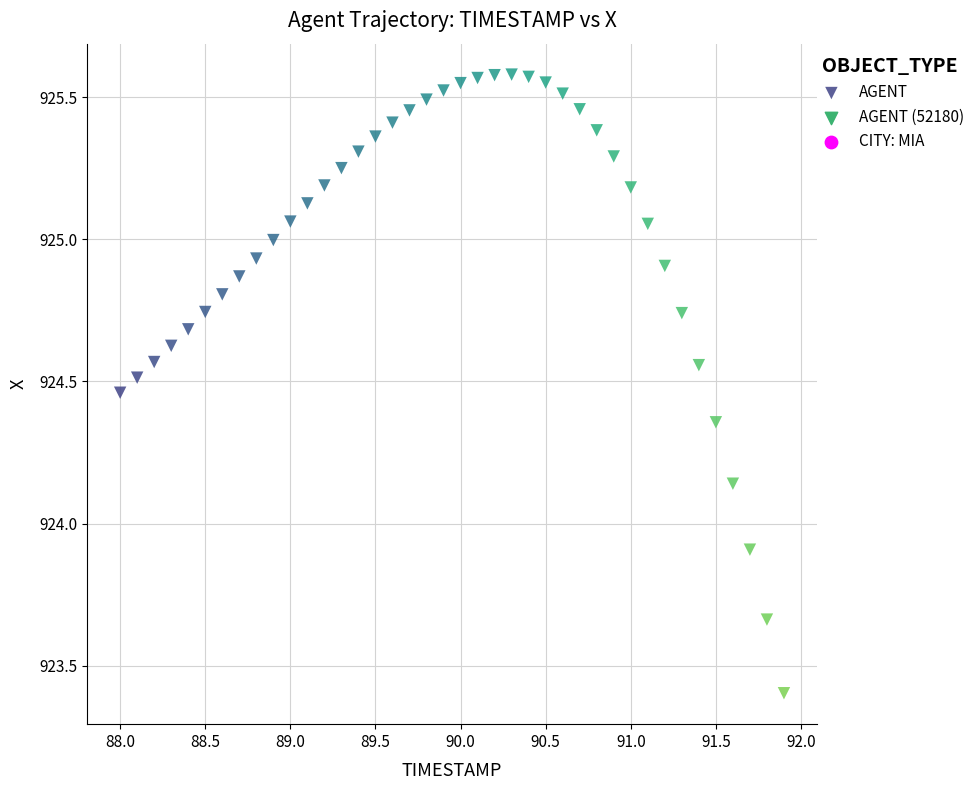

What Y value in the scatter plot is closest to 924?

923.9